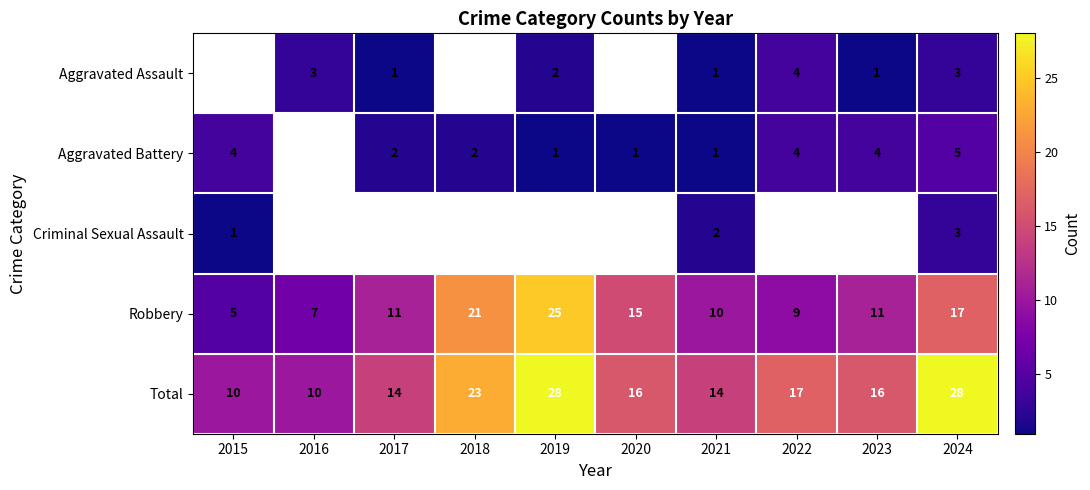

Read the Total value at 2015, to the nearest 10.

10